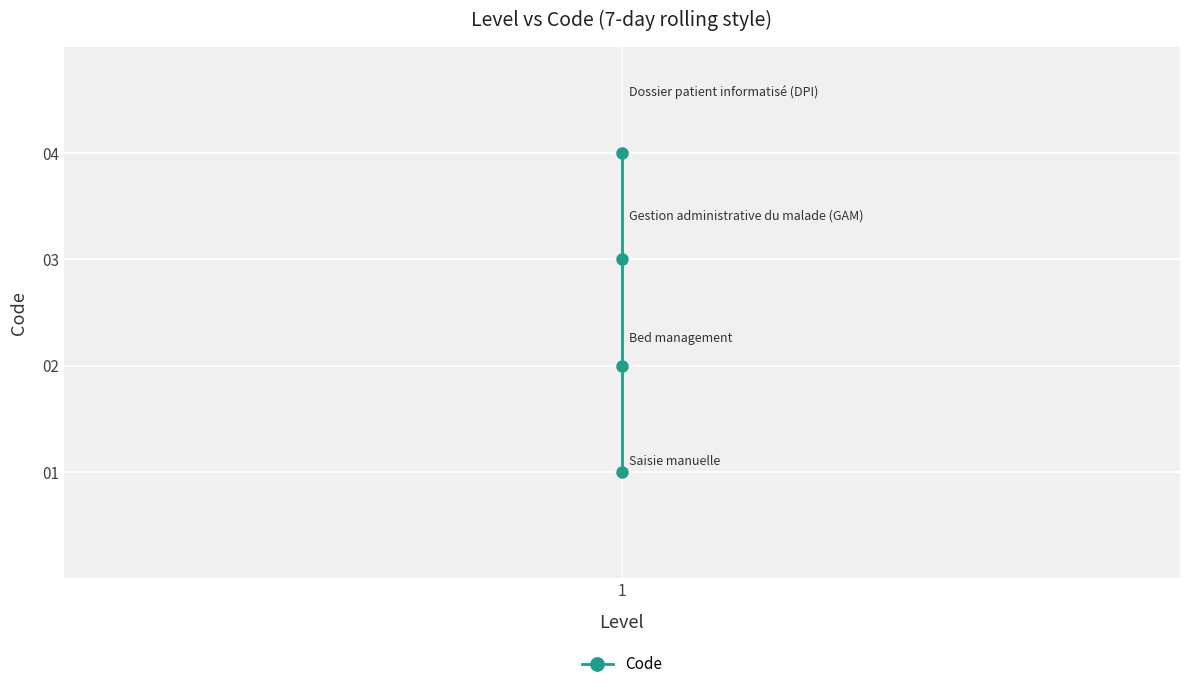

Count the number of categories in the chart.

4